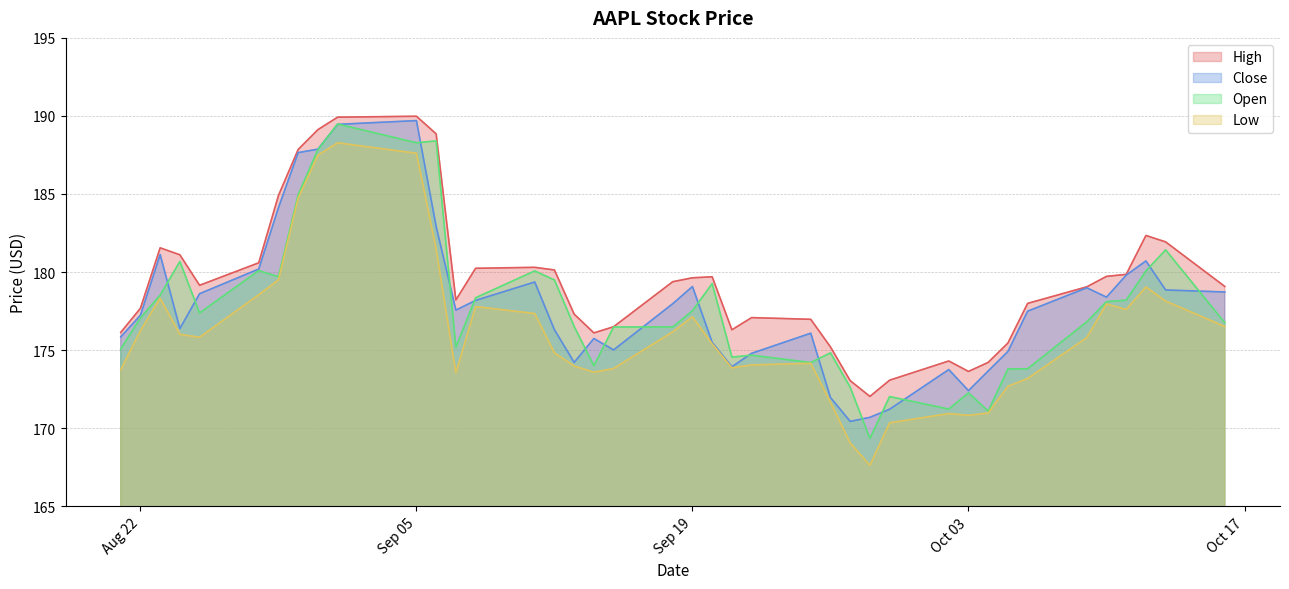

Does the chart have visible grid lines?

Yes